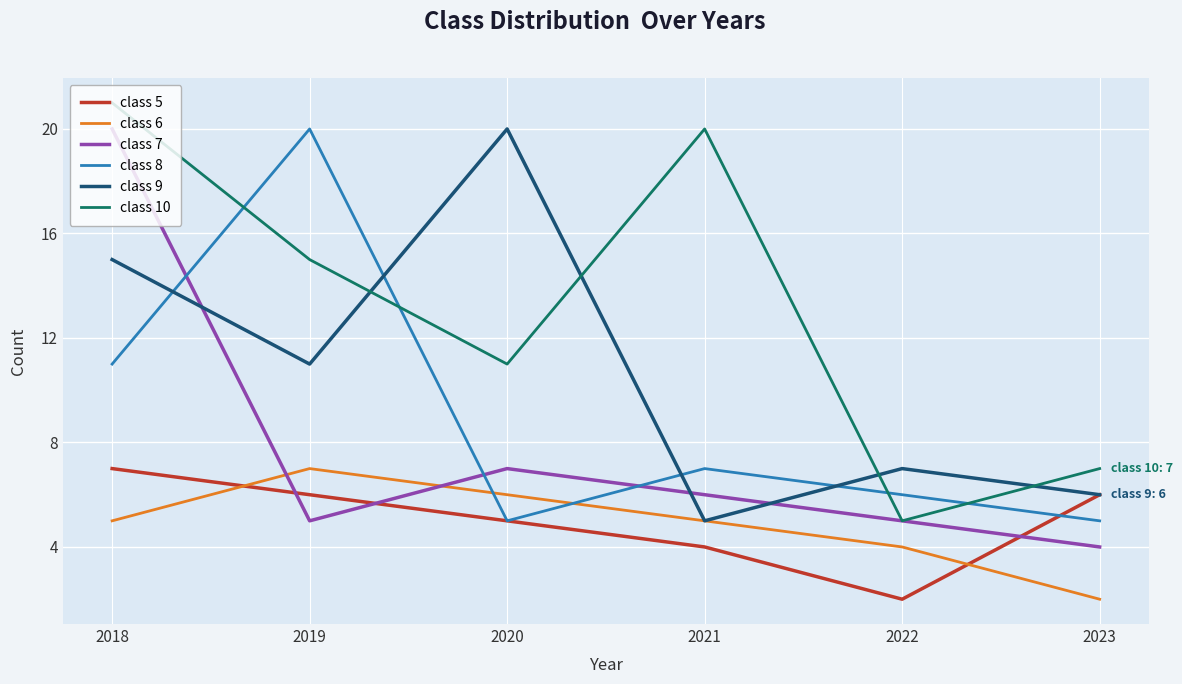

What is the total value across all series at 2021?

47